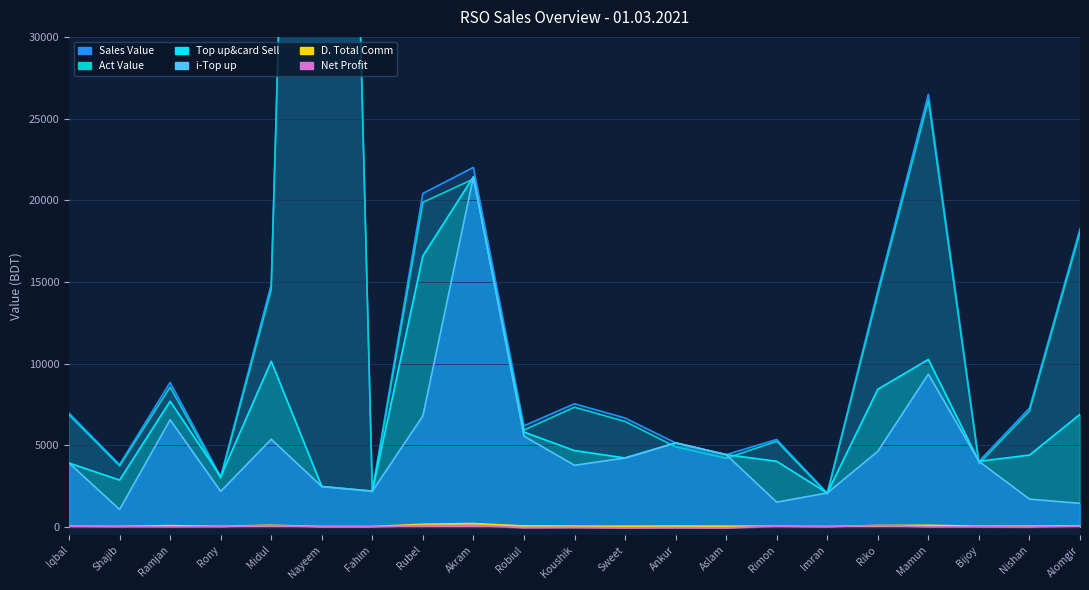

Reading left to right, extract all data points from this chart.

i-Top up: 3907.0	1064.0	6555.0	2173.0	5363.0	2469.0	2187.0	6792.0	21435.0	5552.0	3769.0	4217.0	5140.0	4421.0	1513.0	2074.0	4625.0	9351.0	4012.0	1696.0	1440.0
Top up&card Sell: 3907.0	2864.0	7695.0	3073.0	10141.0	2469.0	2187.0	16592.0	21435.0	5804.0	4669.0	4217.0	5140.0	4421.0	4013.0	2074.0	8425.0	10251.0	4012.0	4396.0	6890.0
Sales Value: 6963.0	3819.0	8841.0	3073.0	14832.0	122475.0	2187.0	20412.0	22008.0	6186.0	7534.0	6664.0	5140.0	4421.0	5350.0	2074.0	14474.0	26486.0	4012.0	7261.0	18251.0
Net Profit: 37.1	17.2	3.1	16.2	72.3	2.5	4.8	71.6	83.6	-44.9	-35.6	-57.9	-49.2	-58.0	38.1	19.7	80.0	3.4	3.1	-8.2	45.5
Act Value: 6855.6	3730.2	8559.4	2975.5	14529.1	122386.1	2110.9	19869.7	21298.5	5926.4	7325.6	6450.0	4900.6	4199.4	5239.6	2017.0	14242.3	26110.1	3866.7	7090.1	18041.5
D. Total Comm: 37.1	27.2	73.1	29.2	96.3	23.5	20.8	157.6	203.6	55.1	44.4	40.1	48.8	42.0	38.1	19.7	80.0	97.4	38.1	41.8	65.5